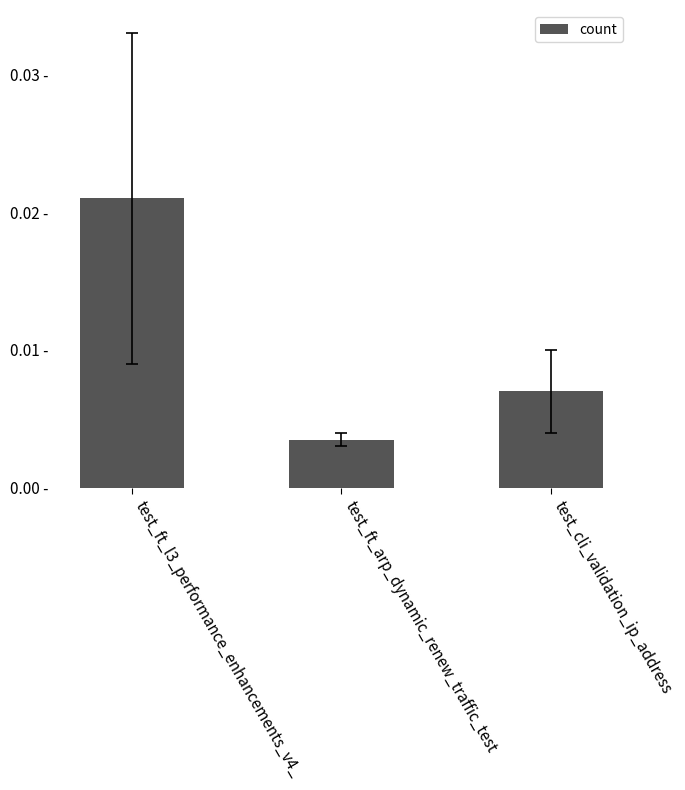

Are the bars horizontal?

No